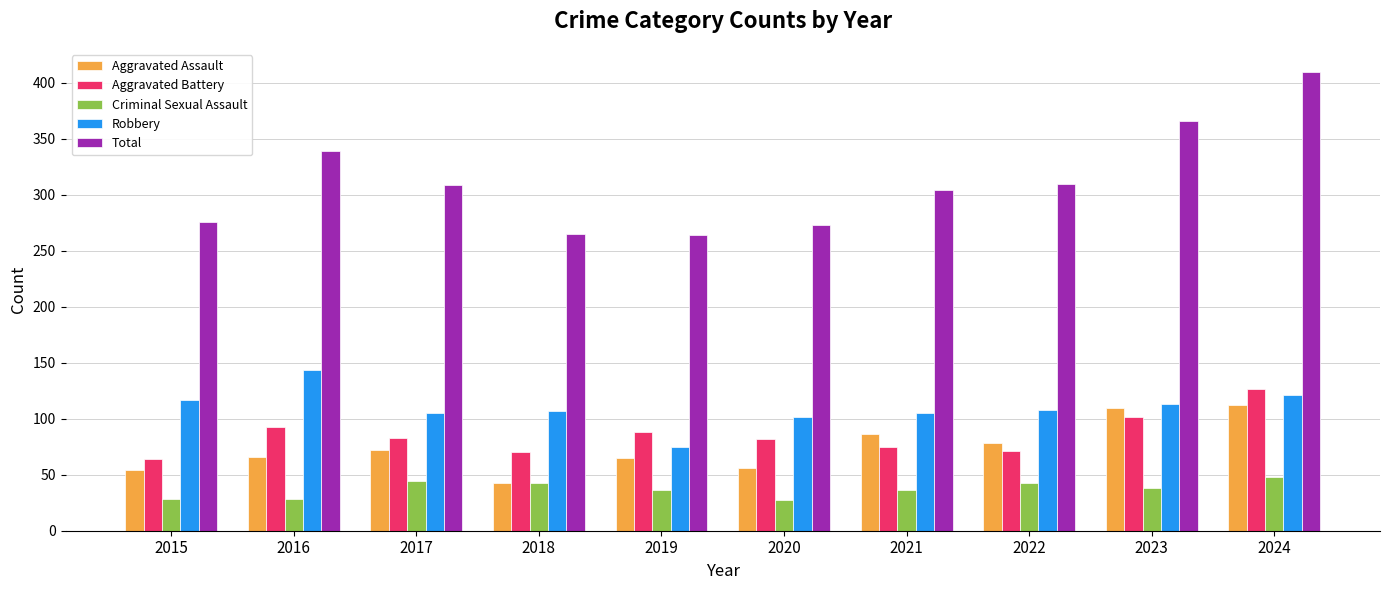

What is the difference between the maximum and second lowest values in the Aggravated Battery series?

57